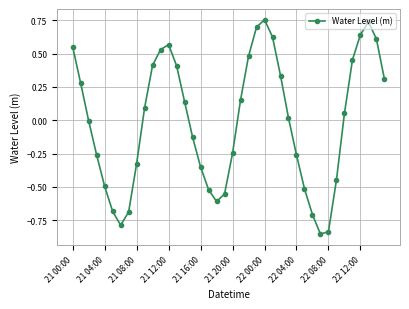

How many interior local peaks (higher than both neighbors) does the data have?

3